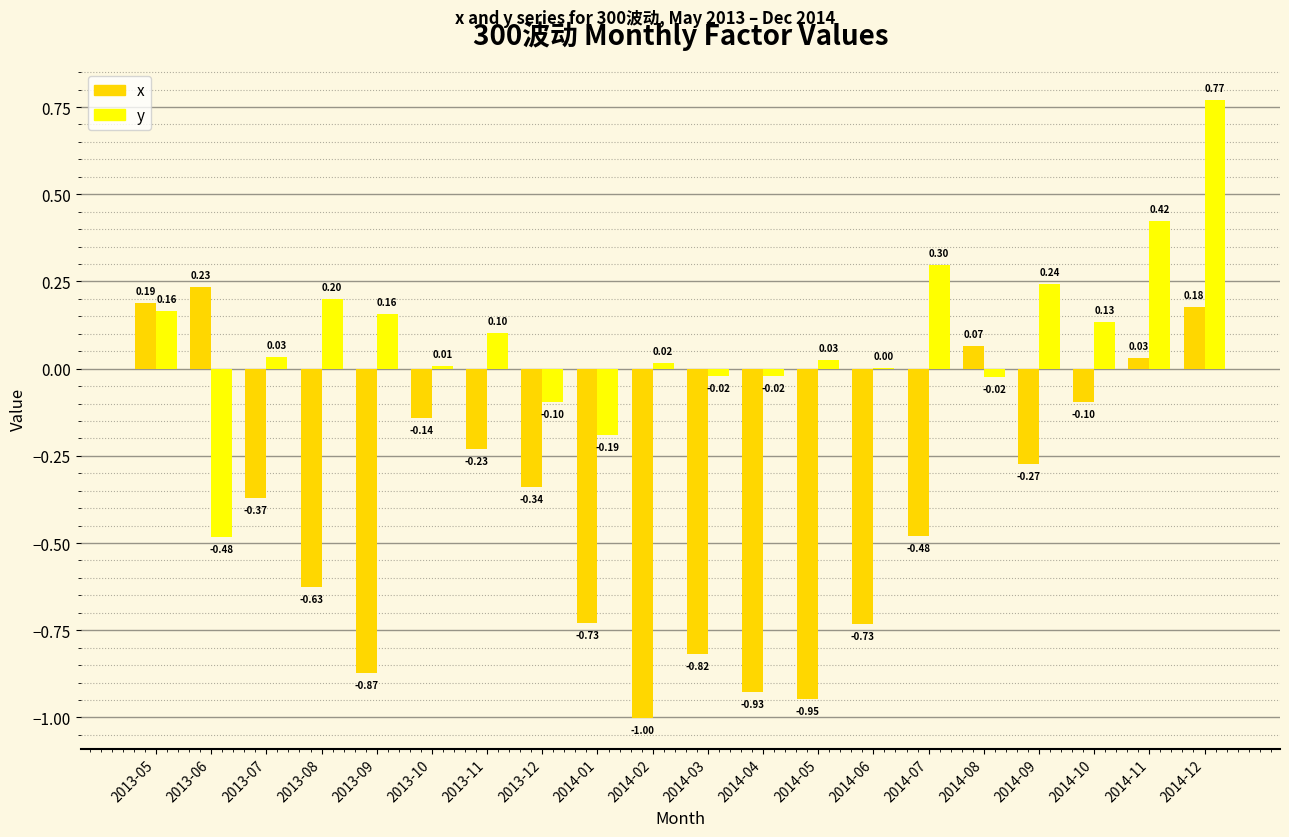

What are all the series names shown in the legend?

x, y